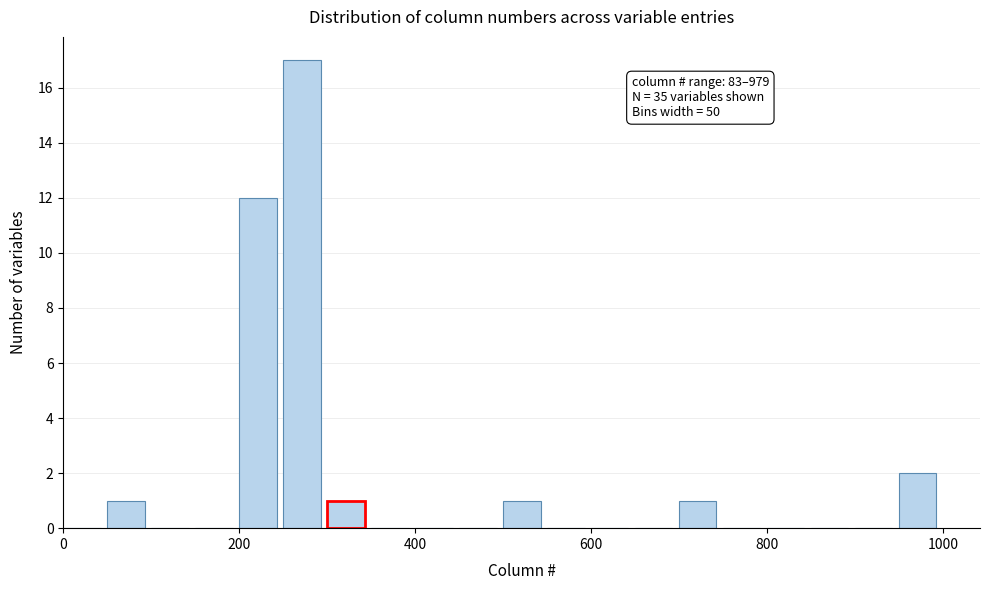

Read against the x-axis, roughly where is the centre of the tallest bar?

280